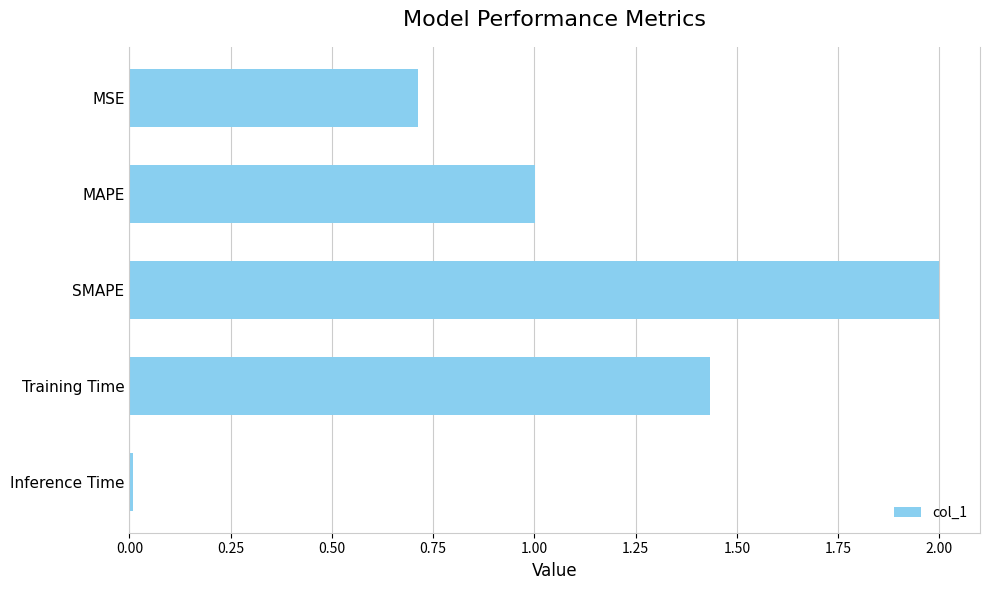

What is the greatest value displayed?

2.0